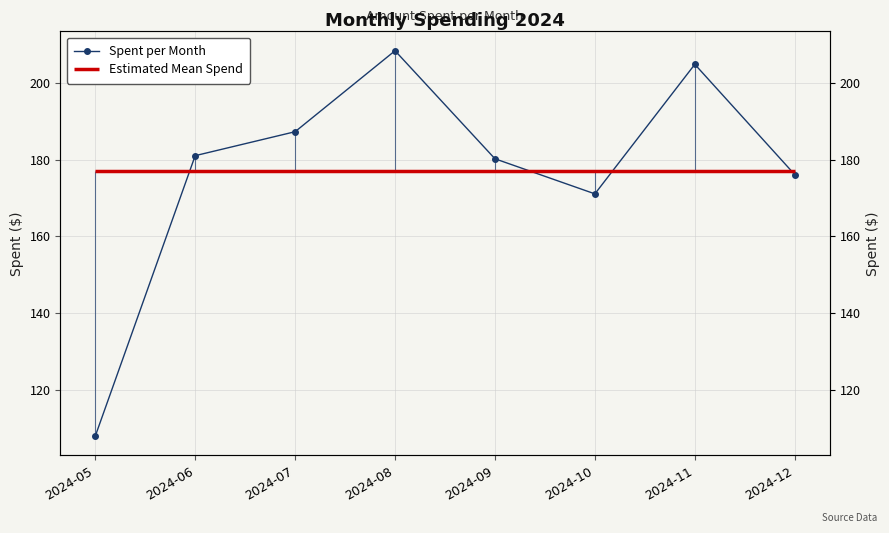

What is the average value?

177.1